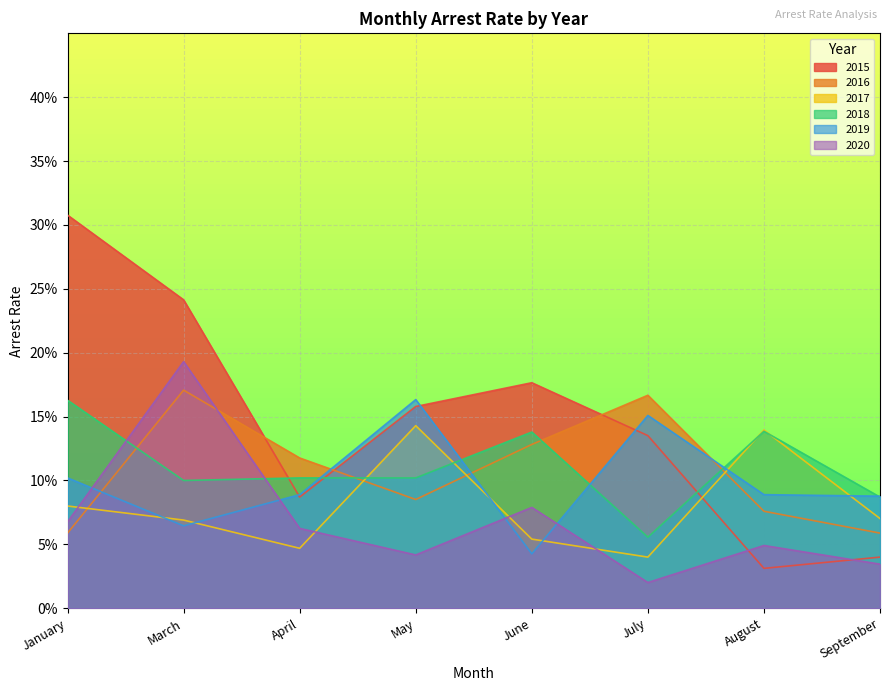

What are all the series names shown in the legend?

2015, 2016, 2017, 2018, 2019, 2020